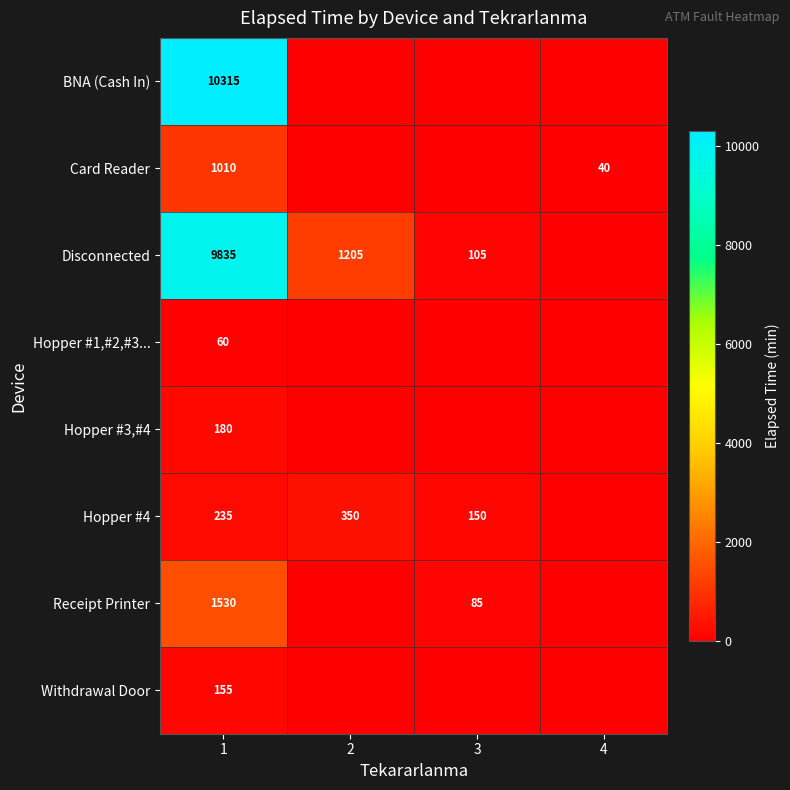

The Receipt Printer series shows 382 at 1. True or false?

False